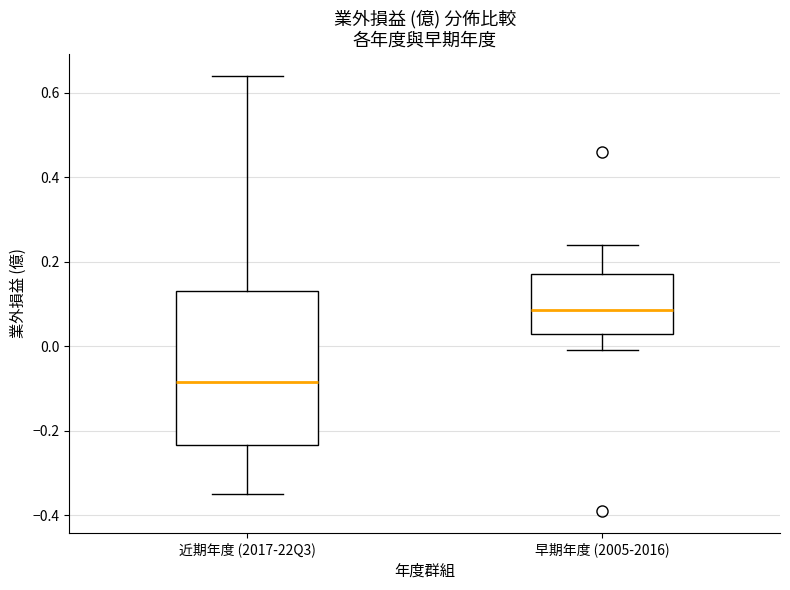

Reading left to right, read every box against the y-axis: the position of its median line, the range the box covers, and the ends of its whiskers. The values are not printed on the chart, so give them approximately, as read against the axis.

近期年度 (2017-22Q3): median -0.08, box -0.24 to 0.14, whiskers -0.34 to 0.64
早期年度 (2005-2016): median 0.08, box 0.04 to 0.18, whiskers 0.00 to 0.24